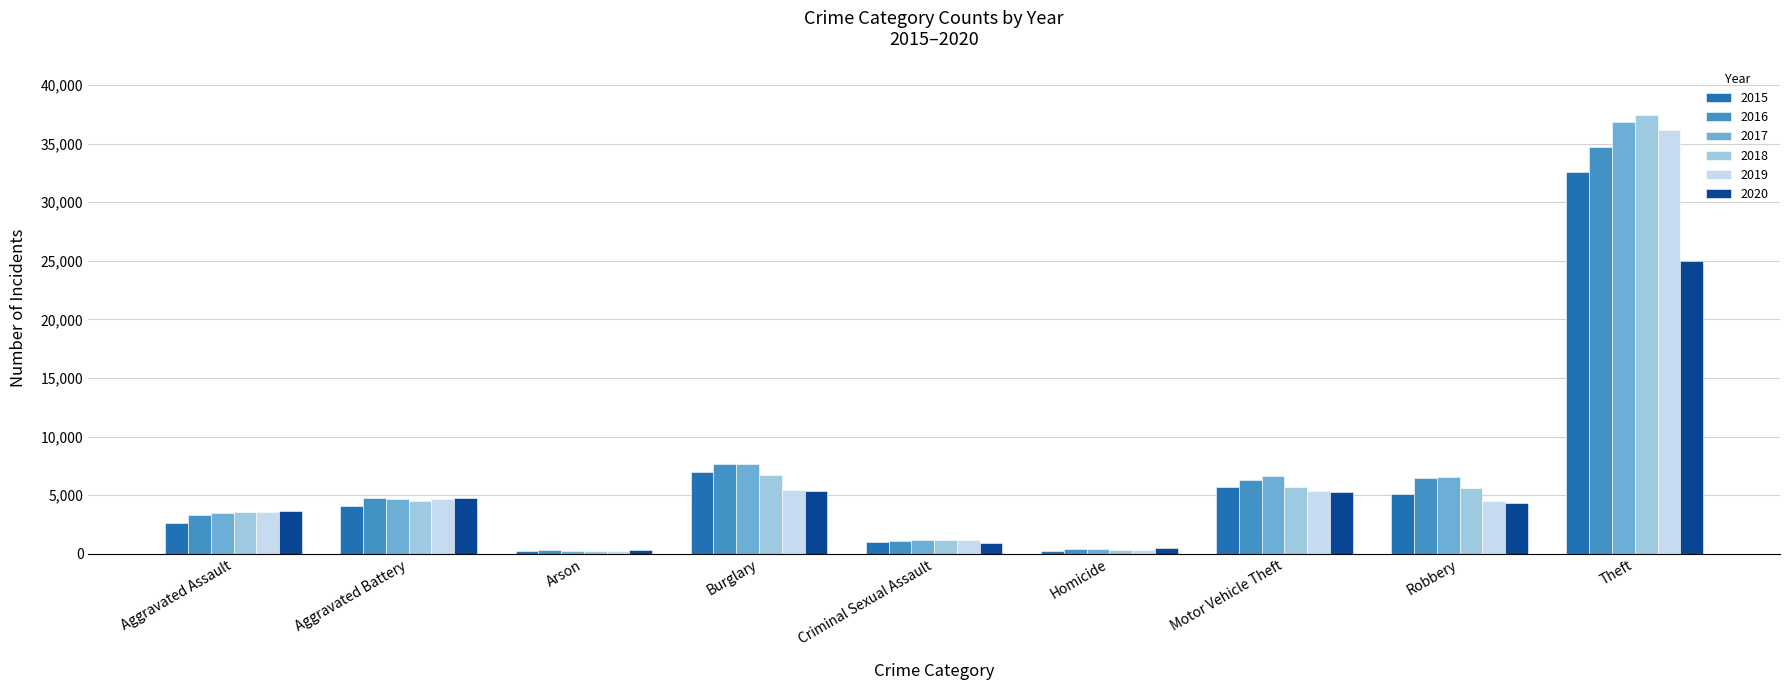

What is the label of the 4th bar from the left?

Burglary